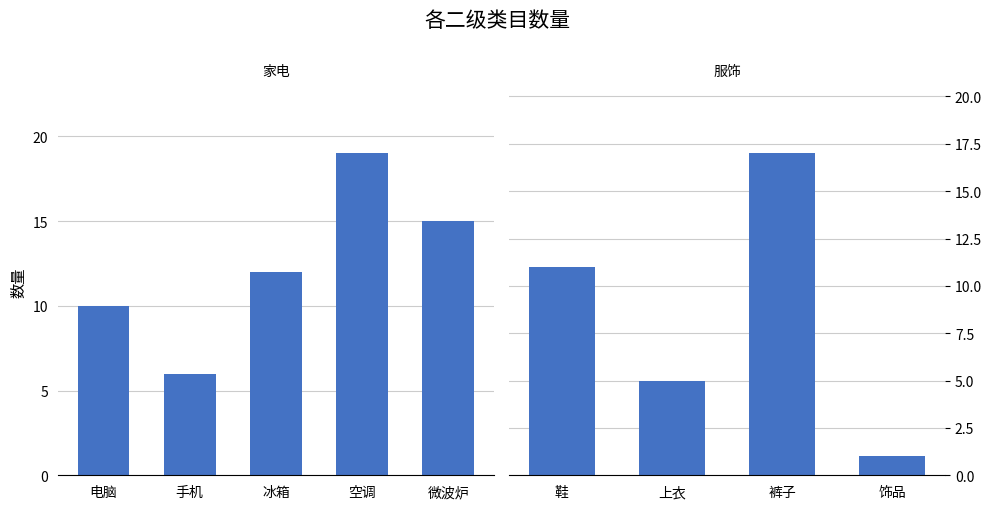

What is the minimum value shown in the chart?

1